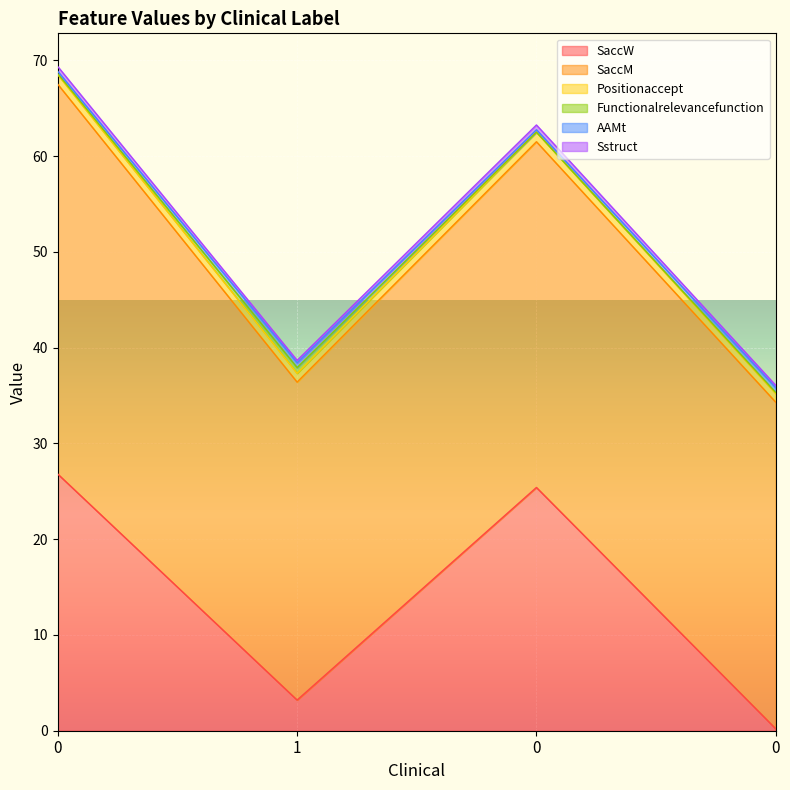

True or false: SaccW has a value of 38.4 at 0.

False